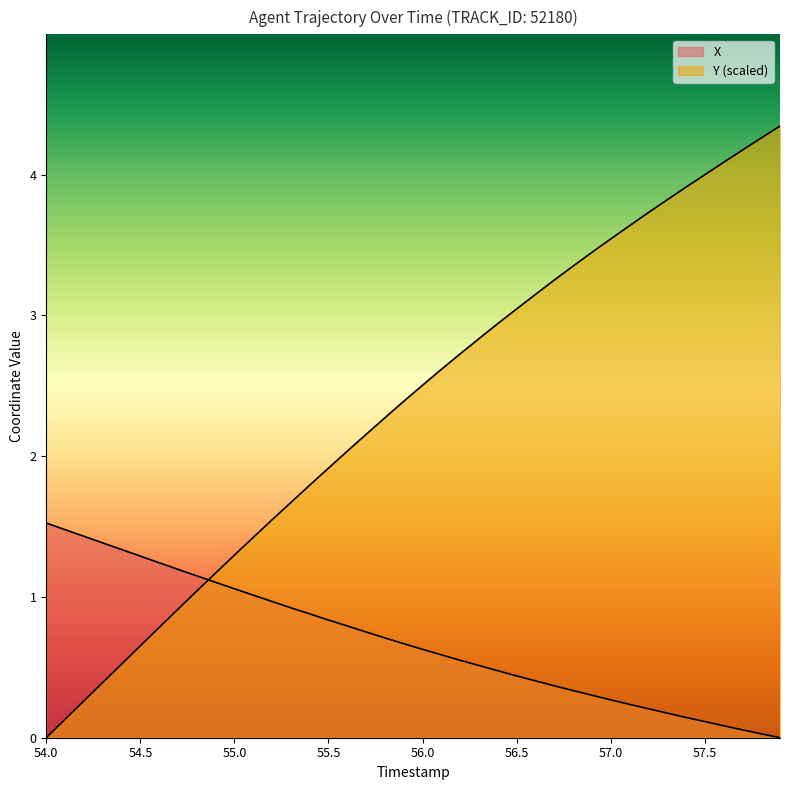

How many lines are shown in the chart?

2